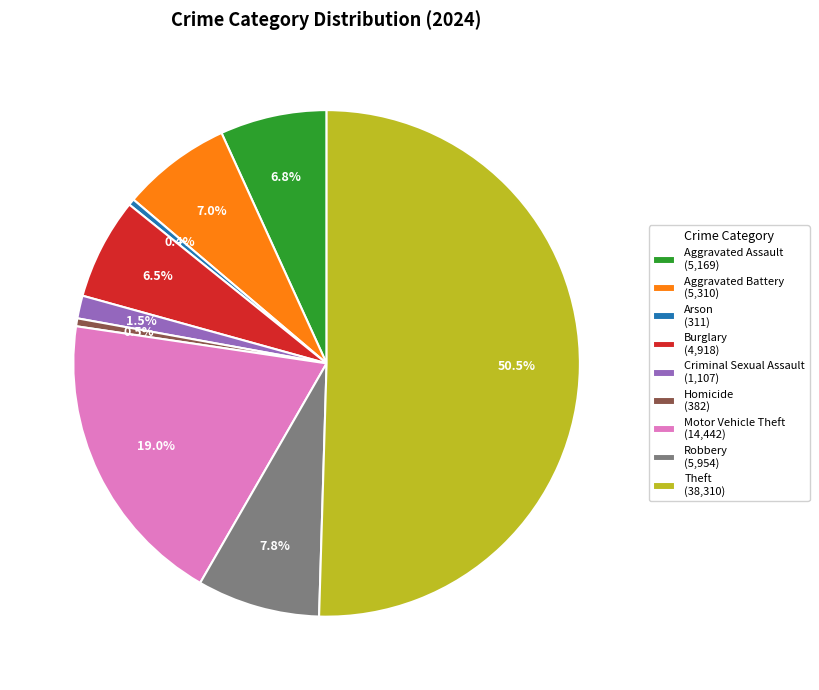

What portion of the pie excludes Aggravated Battery (5,310)?

93.0%